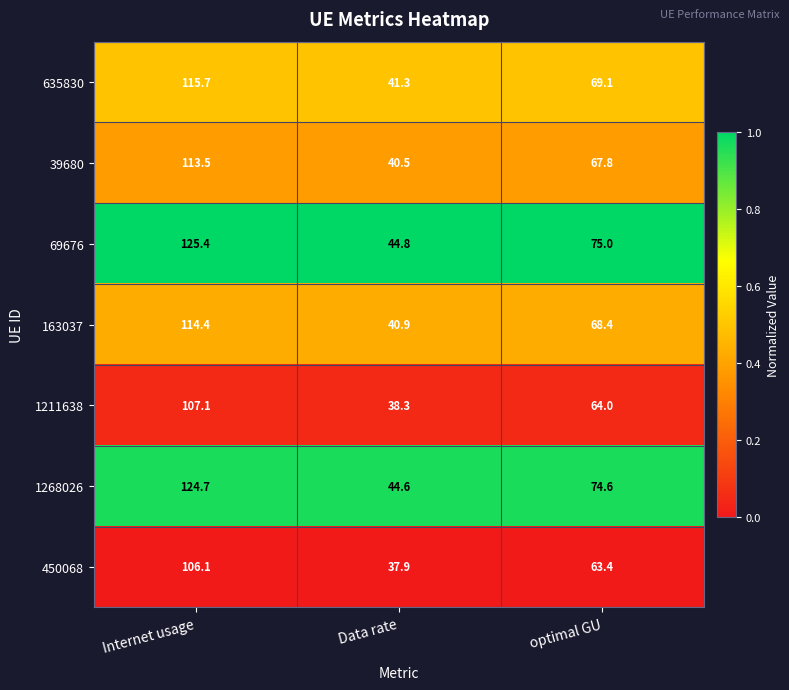

At Internet usage, list the series in order from smallest to largest.

450068, 1211638, 39680, 163037, 635830, 1268026, 69676